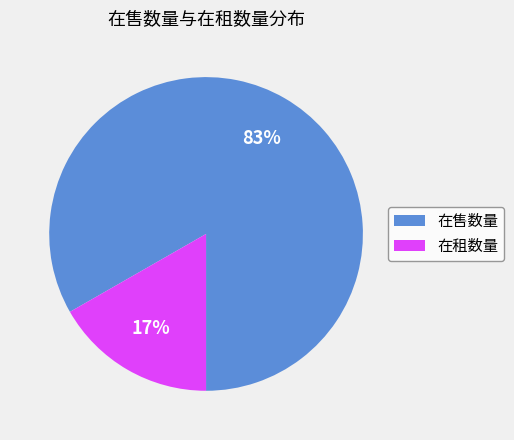

How many segments does this pie chart have?

2